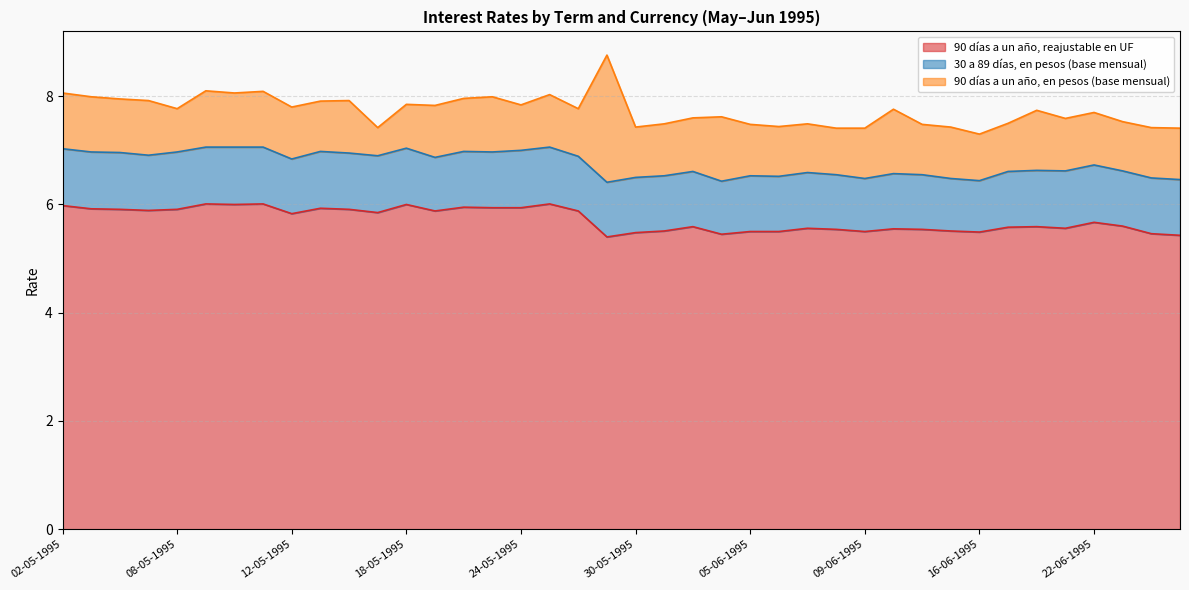

True or false: 90 días a un año, en pesos (base mensual) has more than 0 interior local peaks.

True